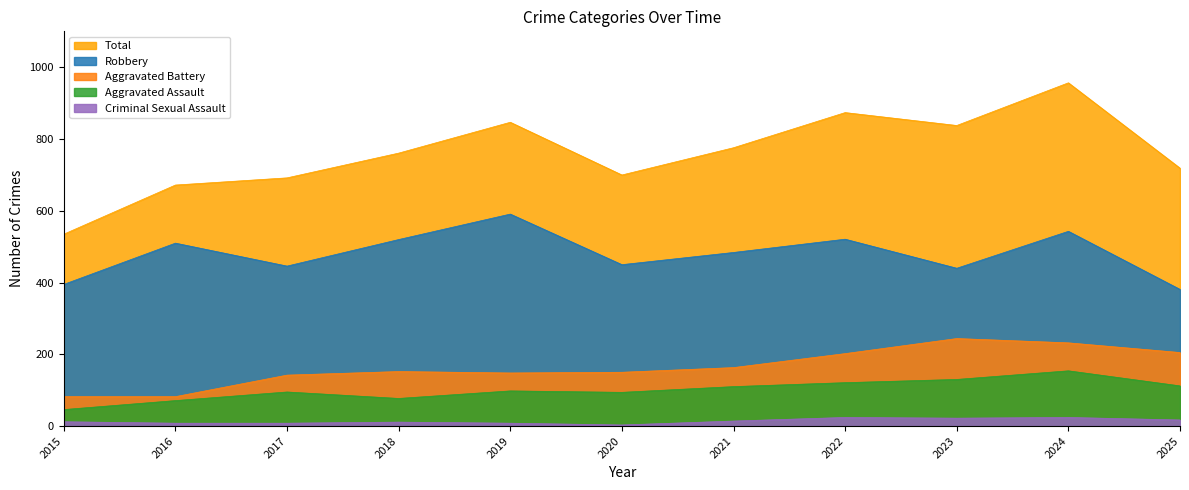

Which series has the largest total across all categories?

Total